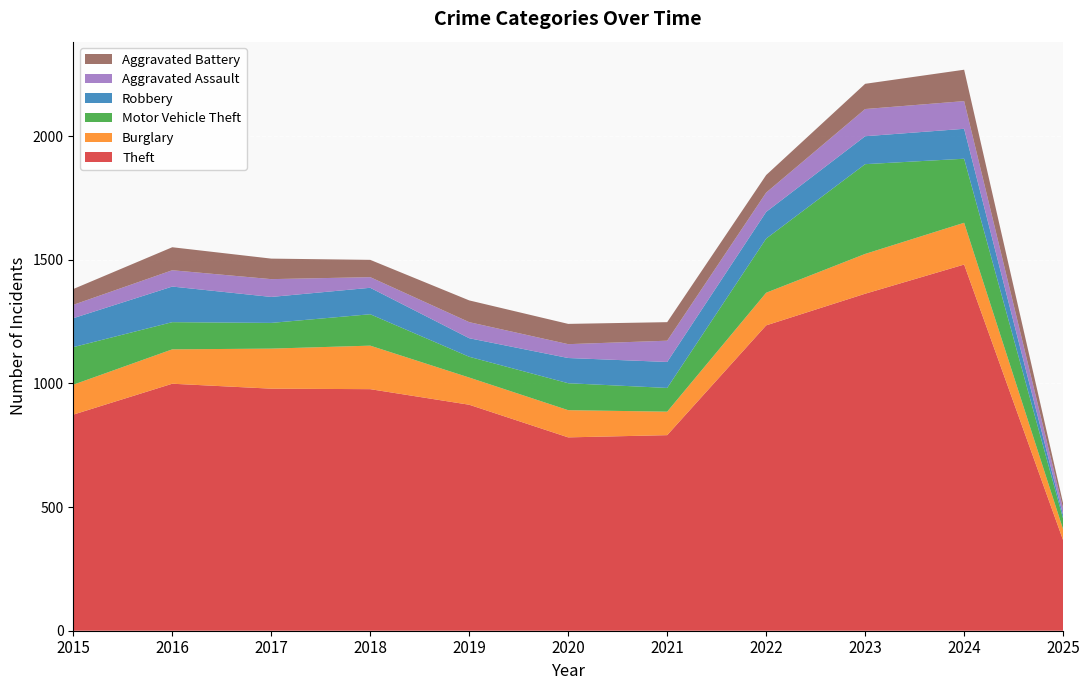

Reading right to left, extract all data points from this chart.

Theft: 2025=366	2024=1481	2023=1363	2022=1235	2021=791	2020=782	2019=914	2018=977	2017=979	2016=999	2015=874
Burglary: 2025=44	2024=169	2023=161	2022=132	2021=95	2020=110	2019=110	2018=176	2017=162	2016=139	2015=121
Motor Vehicle Theft: 2025=43	2024=259	2023=363	2022=219	2021=96	2020=109	2019=84	2018=127	2017=104	2016=110	2015=152
Robbery: 2025=14	2024=121	2023=113	2022=108	2021=105	2020=102	2019=75	2018=107	2017=105	2016=144	2015=117
Aggravated Assault: 2025=27	2024=112	2023=110	2022=78	2021=86	2020=56	2019=65	2018=43	2017=72	2016=66	2015=54
Aggravated Battery: 2025=21	2024=127	2023=102	2022=71	2021=75	2020=82	2019=88	2018=70	2017=83	2016=93	2015=64